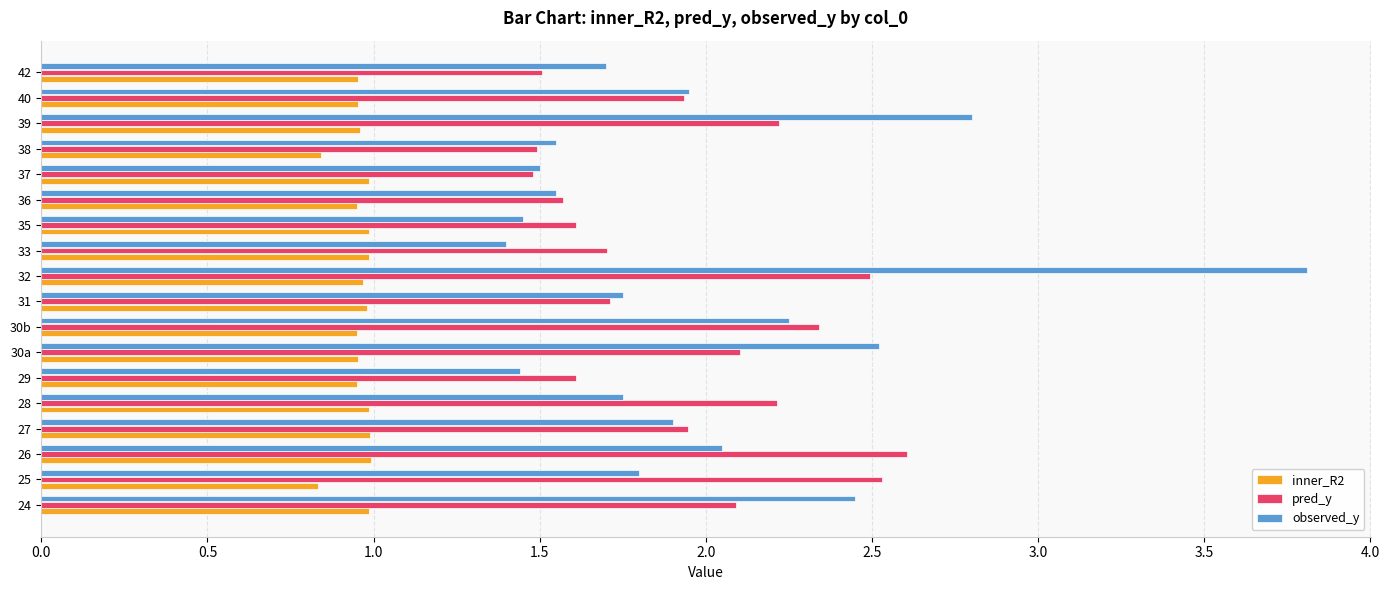

Rank the series by their maximum value, from highest to lowest.

observed_y, pred_y, inner_R2